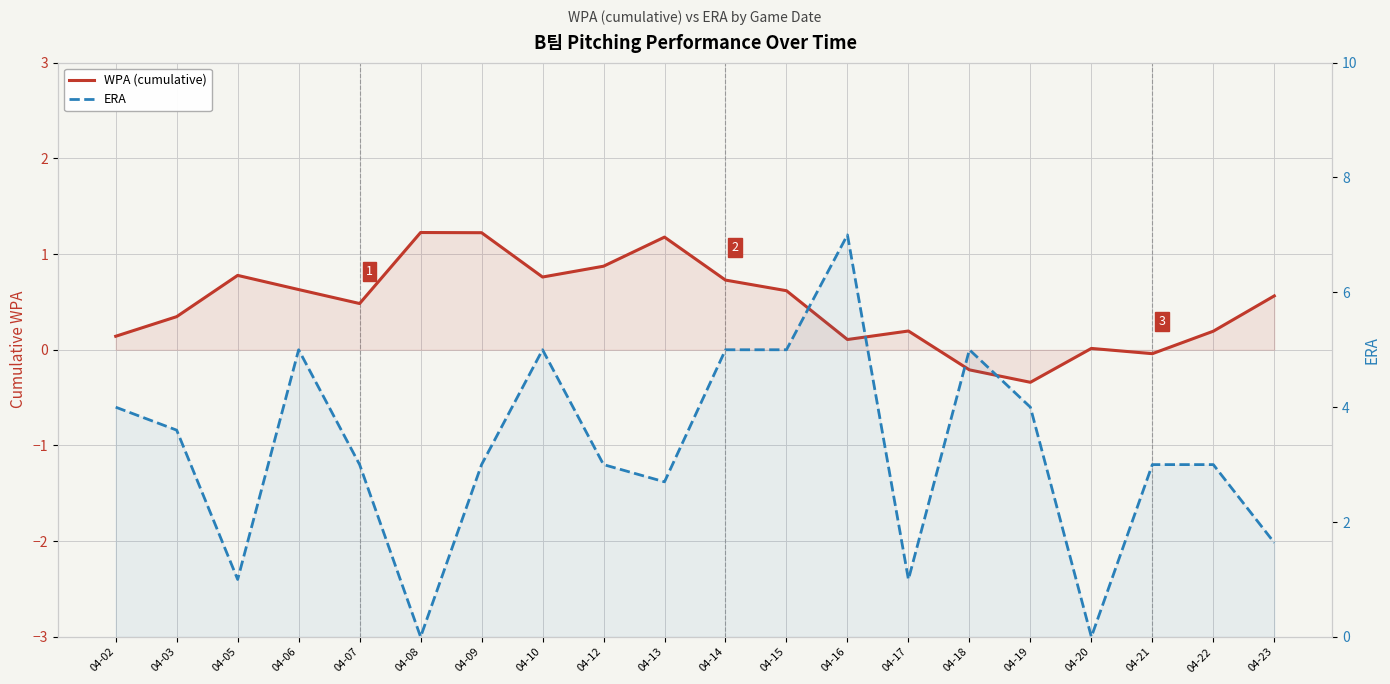

Which category has the lowest value across all series?

04-19